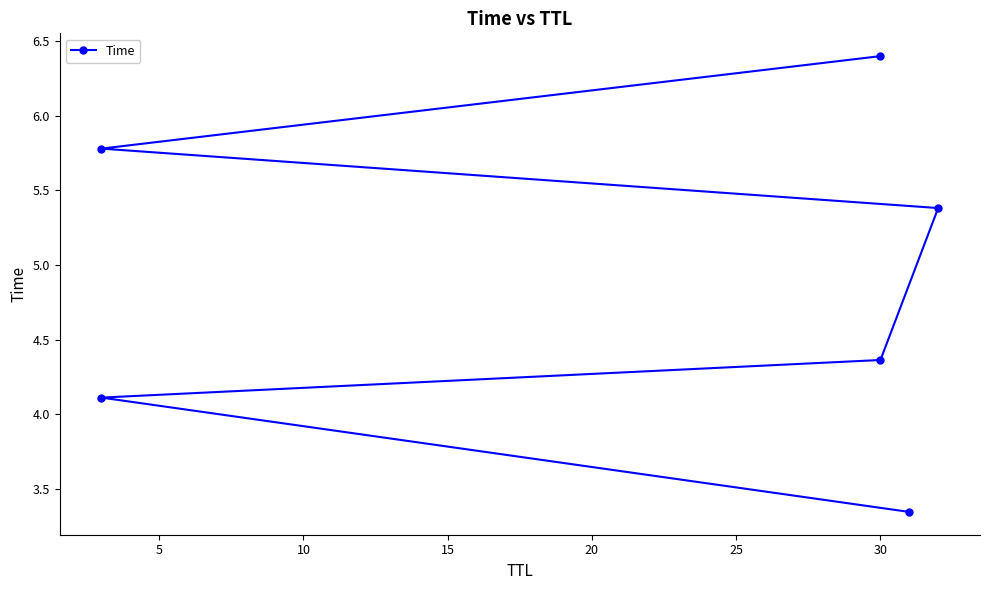

What is the minimum value shown in the chart?

3.3